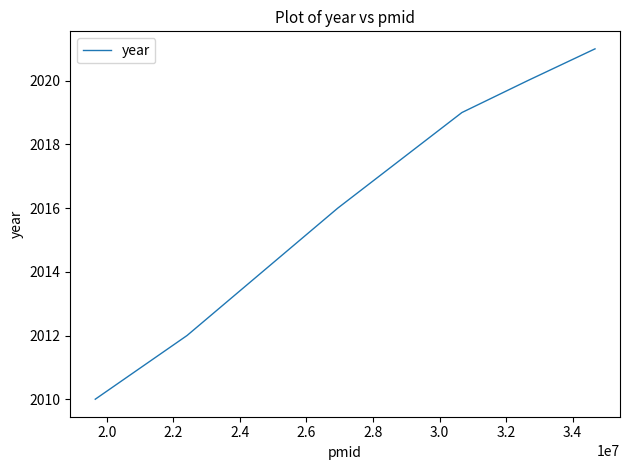

What is the smallest value displayed?

2010